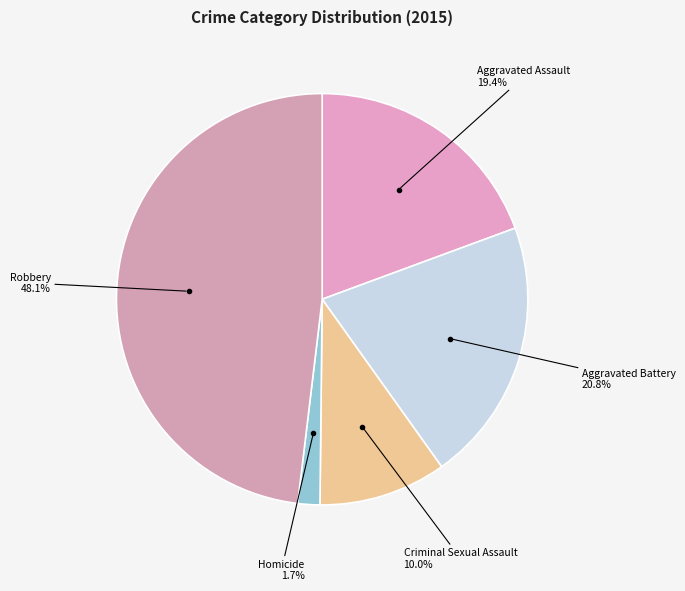

The Aggravated Battery slice represents 8% of the pie. True or false?

False